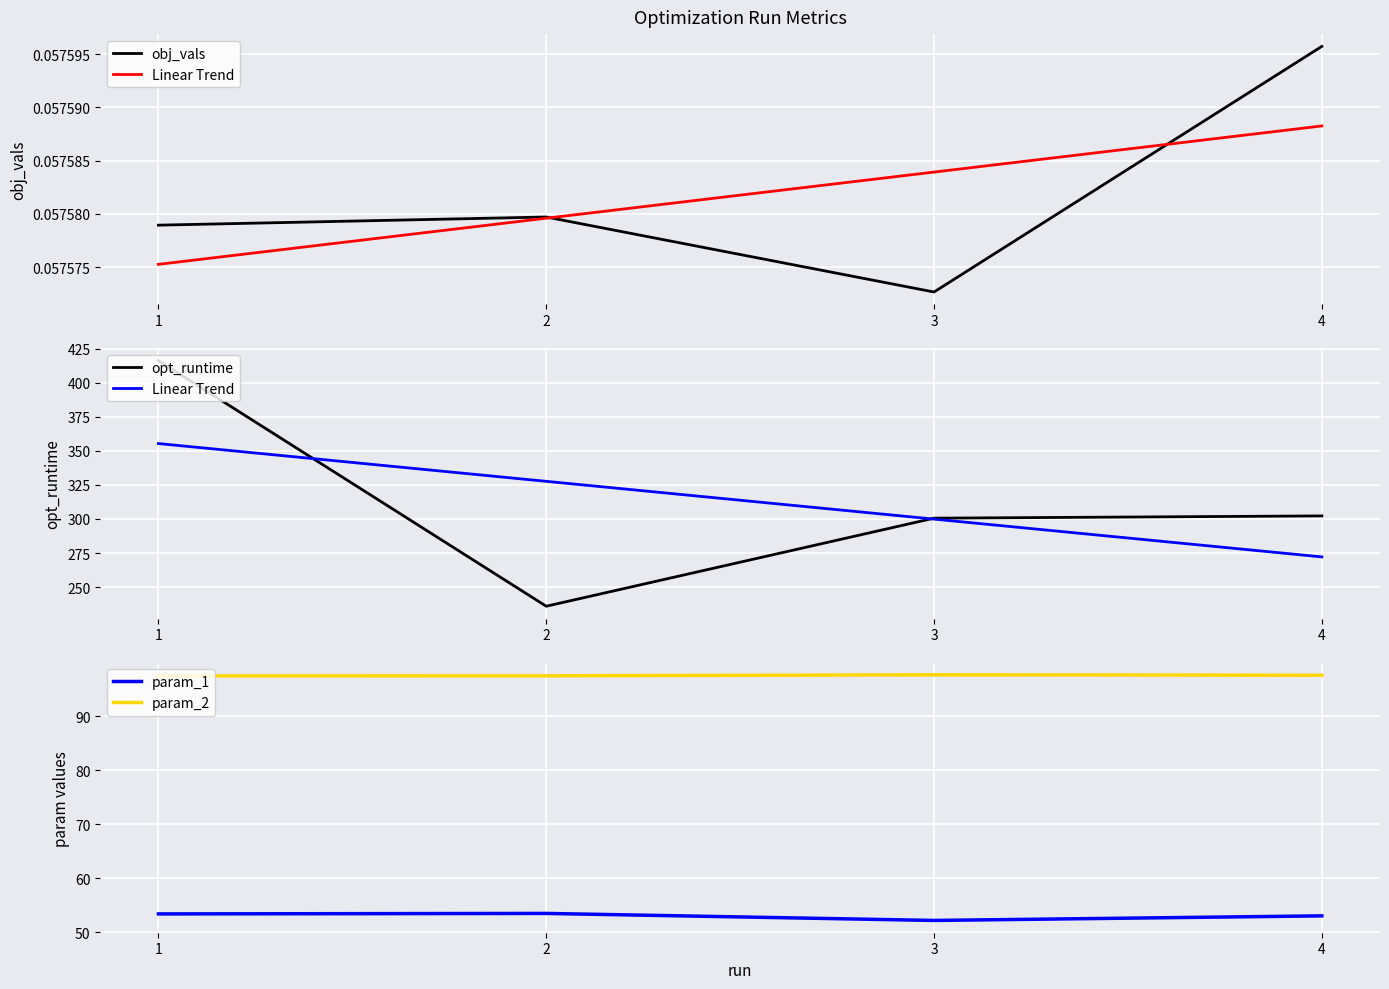

Is it true that param_1 equals 53.5 at 2?

True